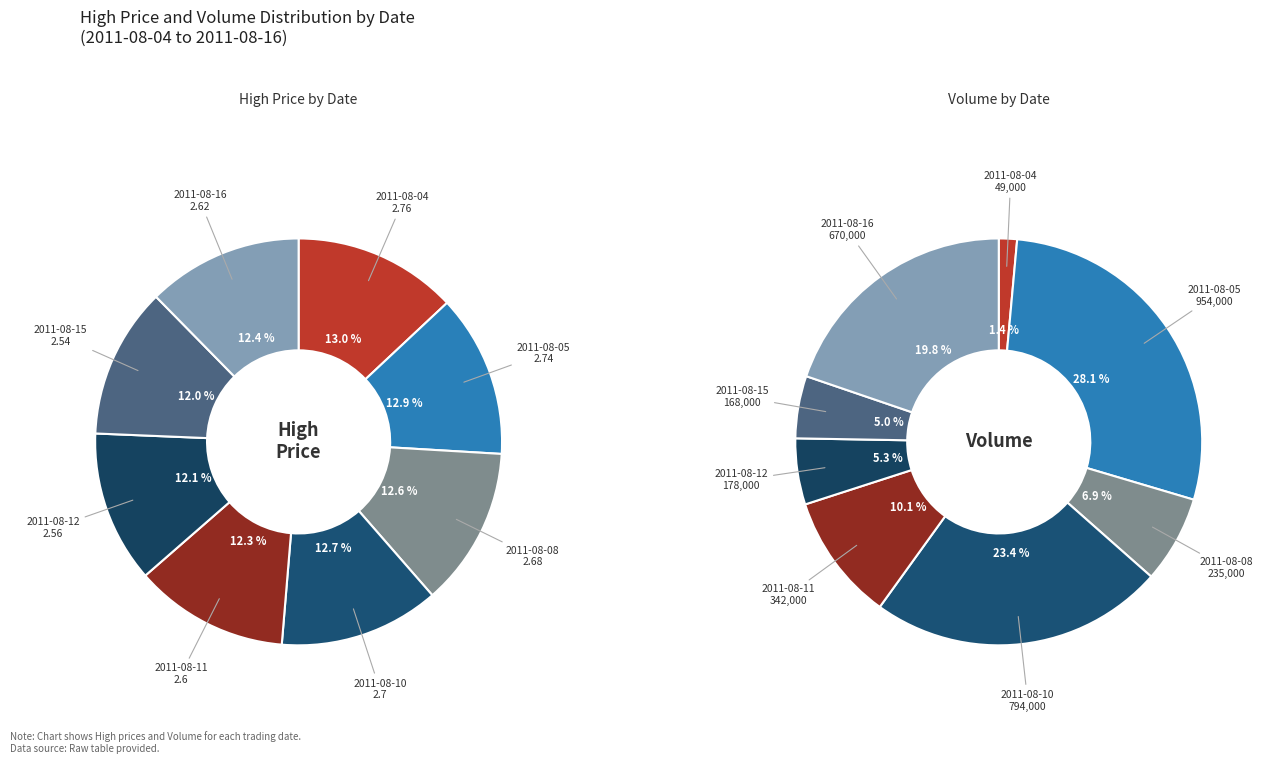

How many segments does this pie chart have?

8